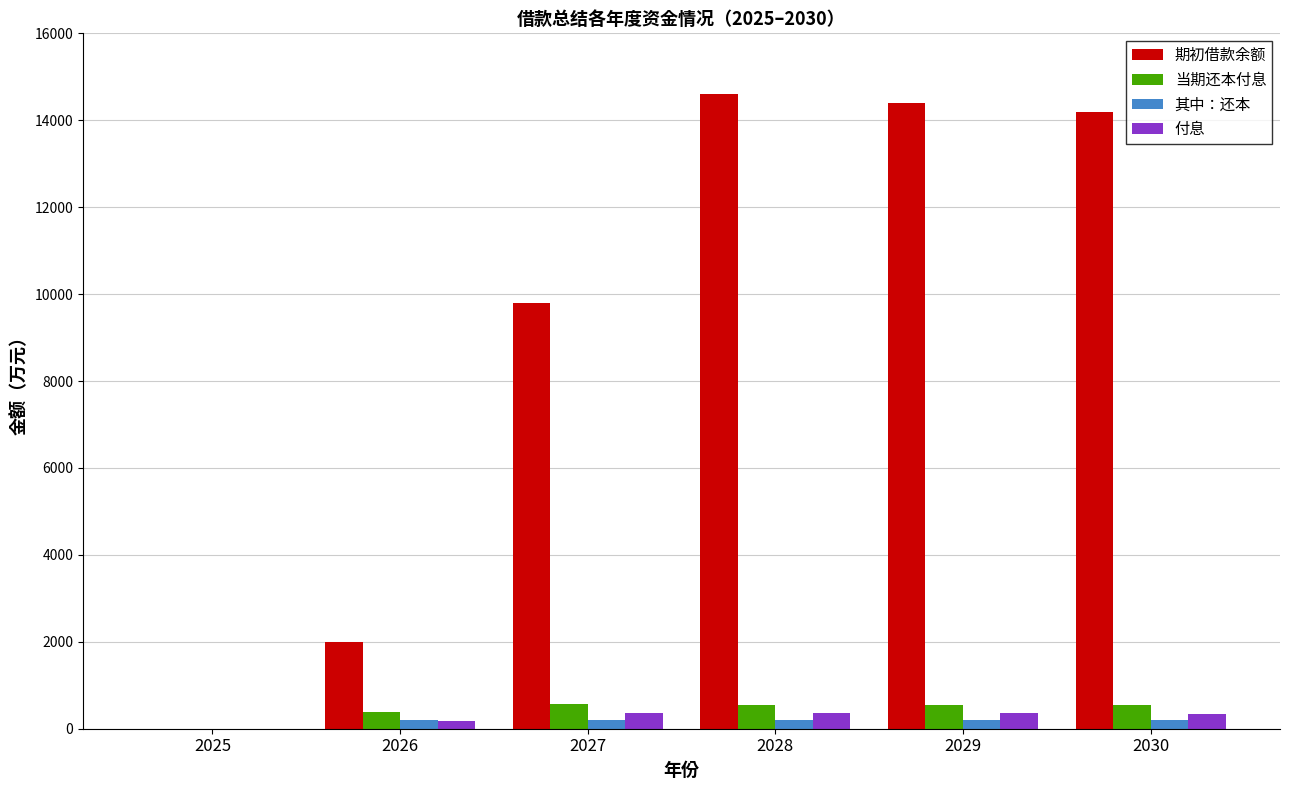

Which series changed the most between 2027 and 2028?

期初借款余额